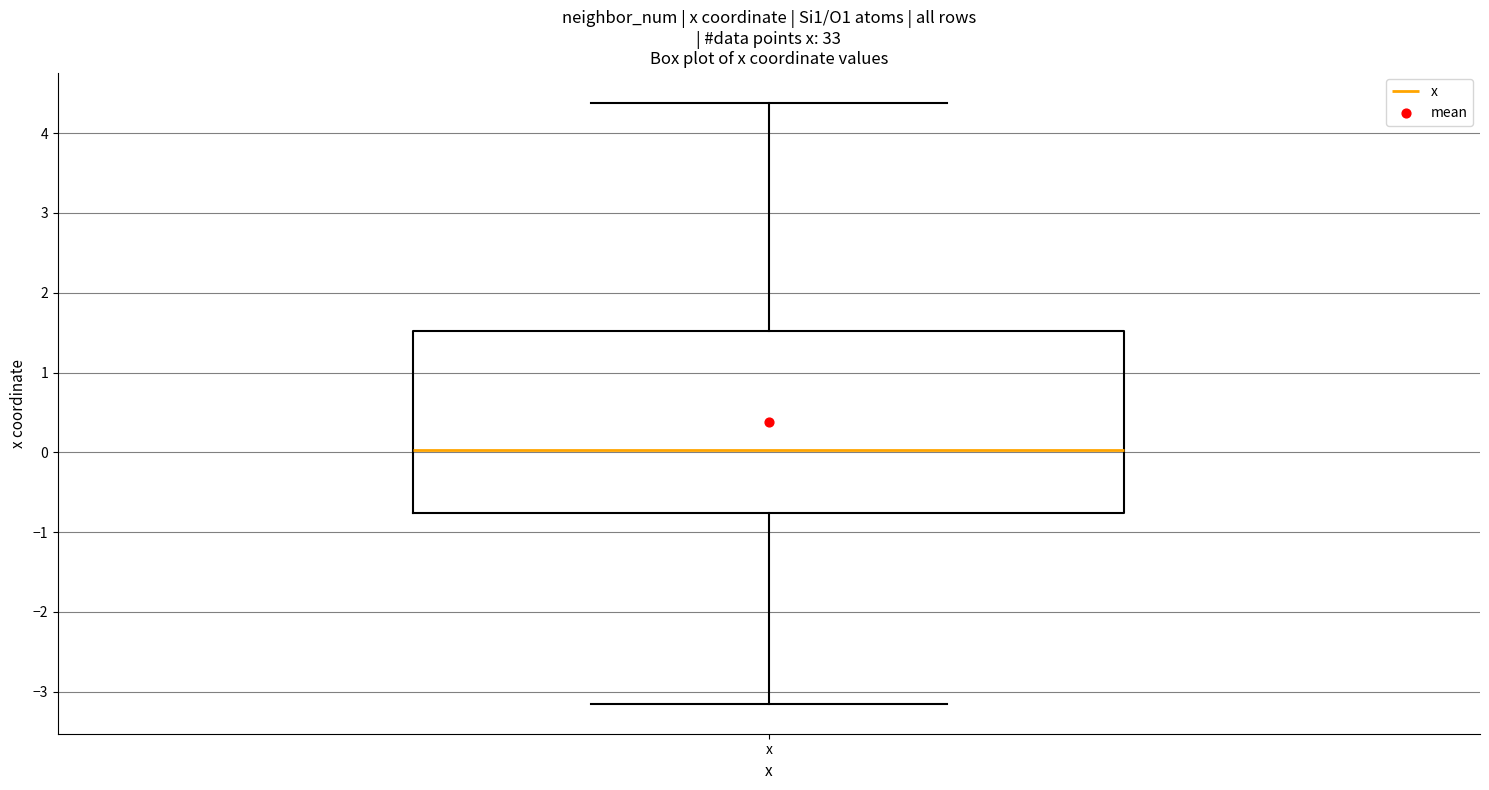

Where does the lower whisker of the box for x end on the y-axis? The values are not printed on the chart, so give them approximately, as read against the axis.

-3.1